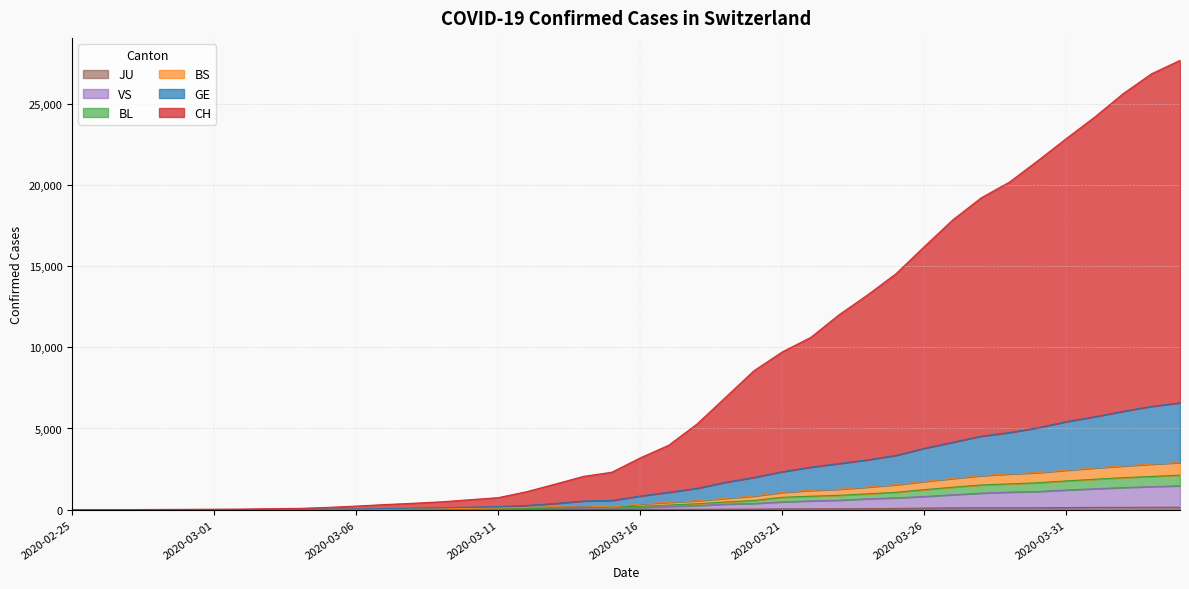

The VS series shows 7 at 2020-03-05. True or false?

True